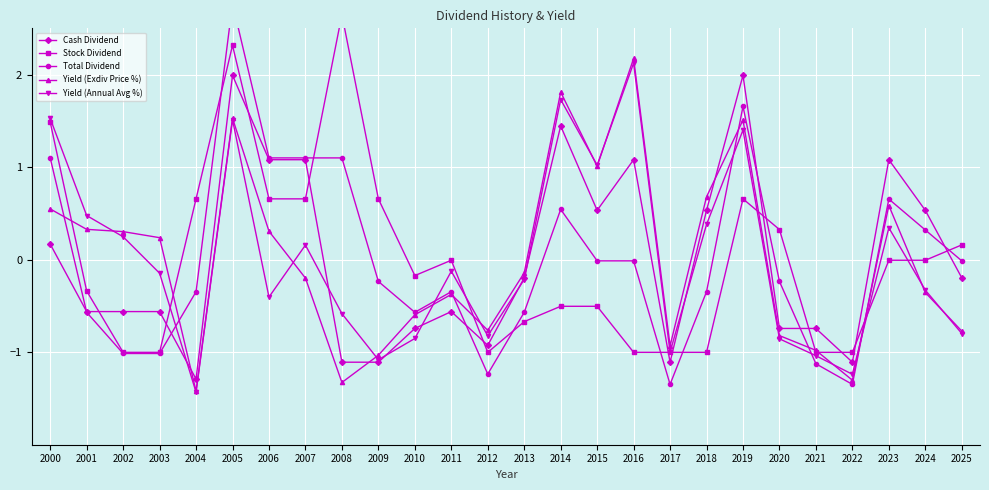

The Yield (Exdiv Price %) series shows 2.1 at 2005. True or false?

False